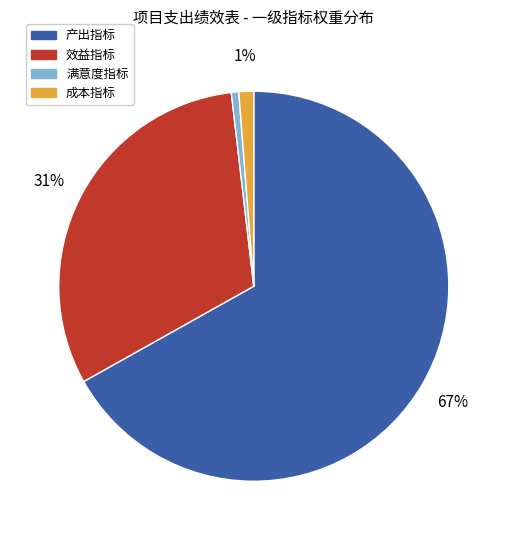

To the nearest percent, what portion does 产出指标 represent?

67%